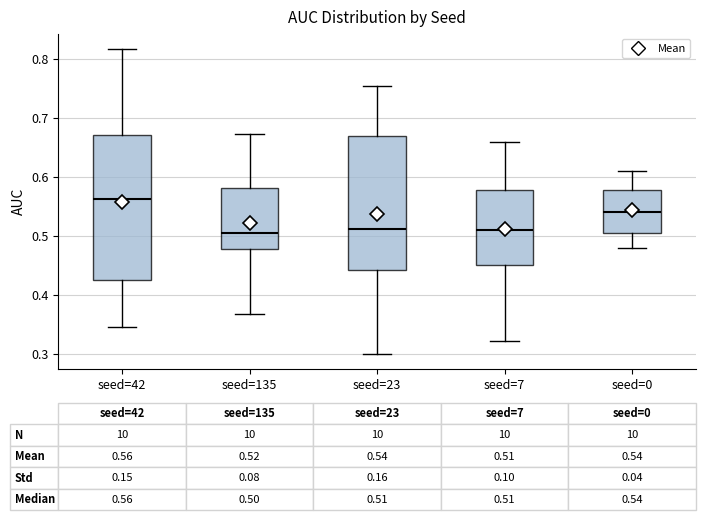

Which box's median line is the highest?

seed=42